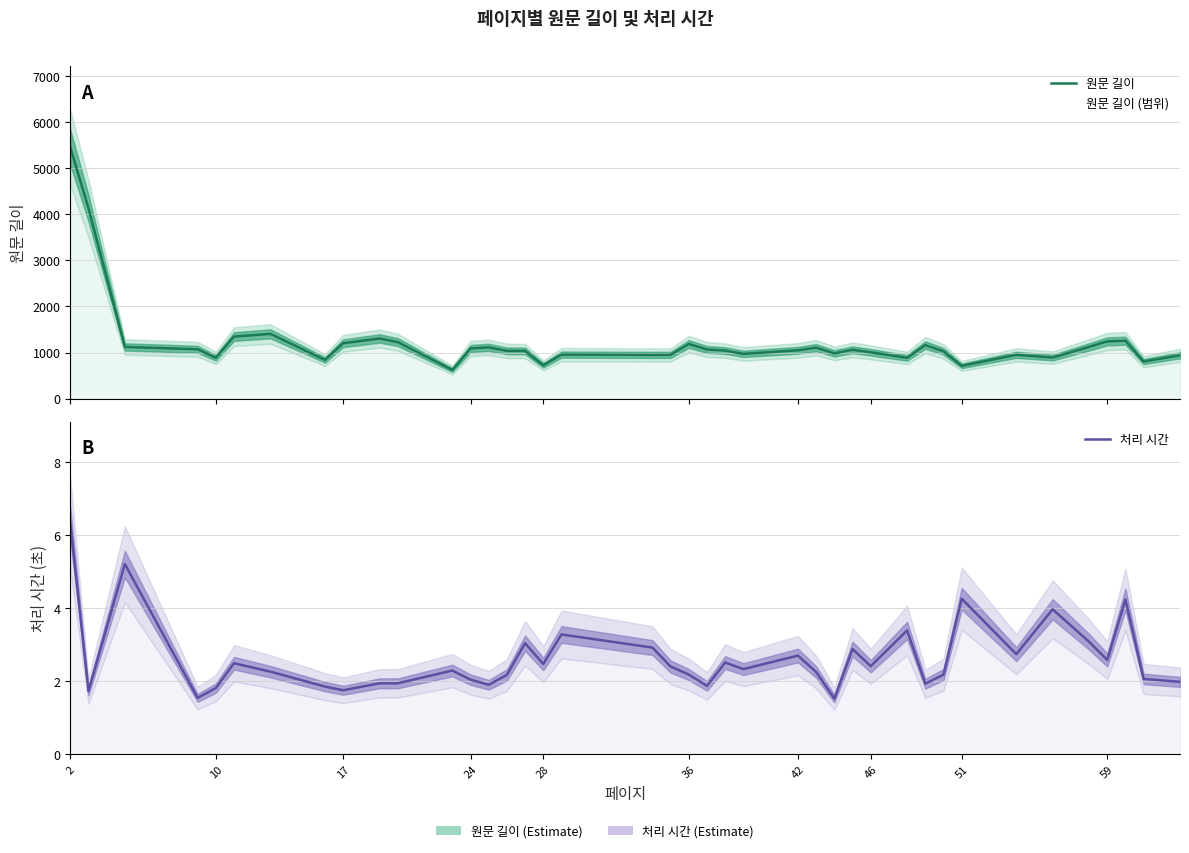

True or false: 처리 시간 and 원문 길이 intersect in this chart.

False